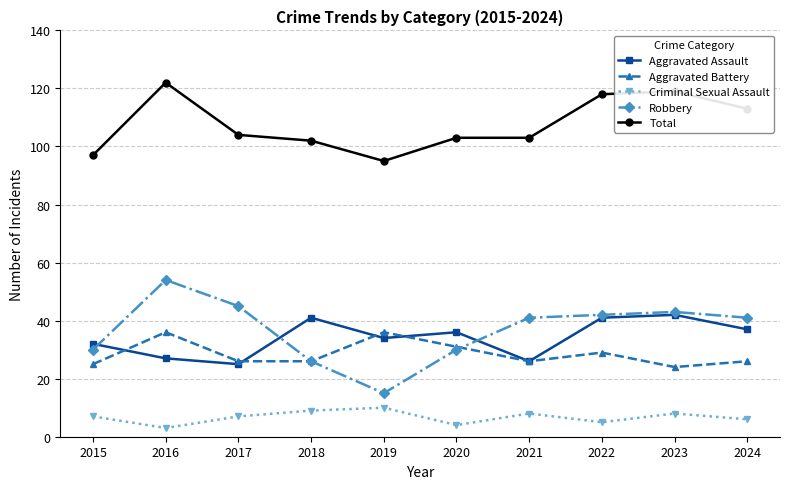

At which category does Criminal Sexual Assault reach its first local valley?

2016